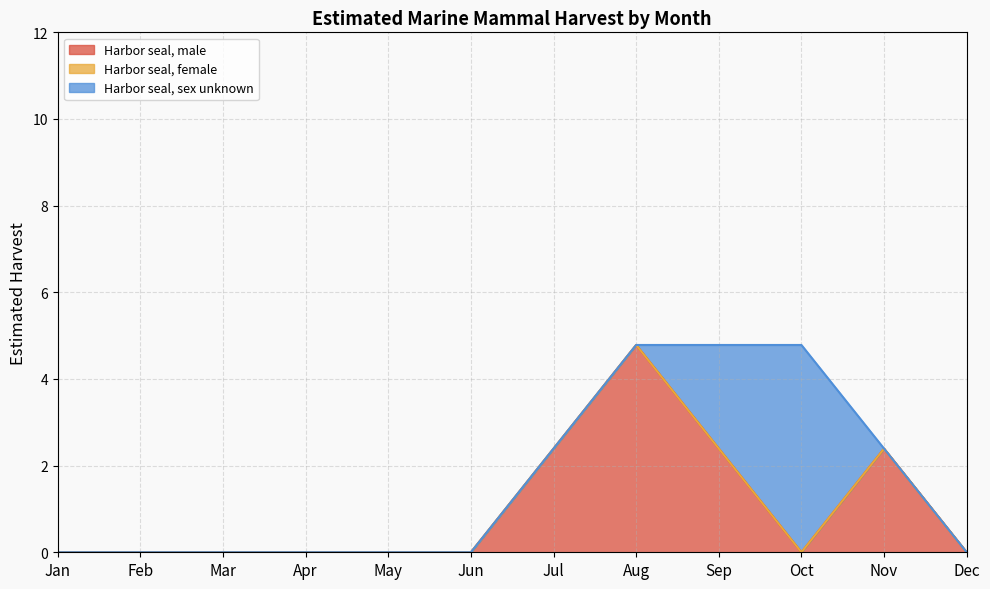

What is the total value across all series at Sep?

4.8